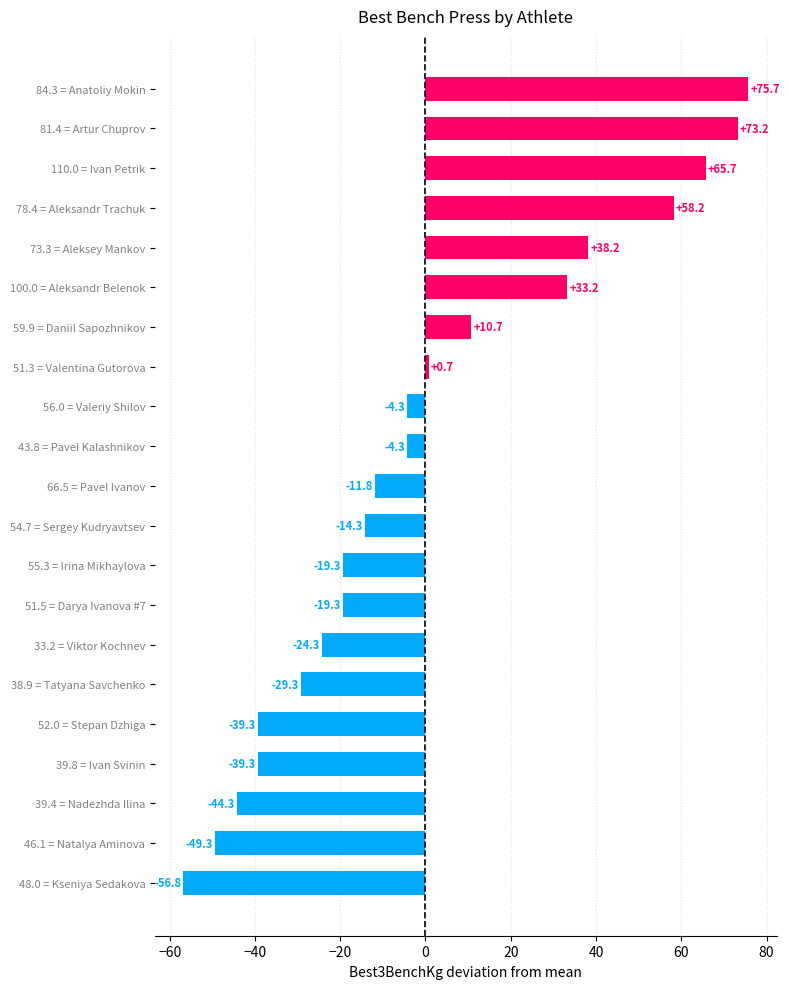

Are the bars grouped side by side (vs. stacked)?

No